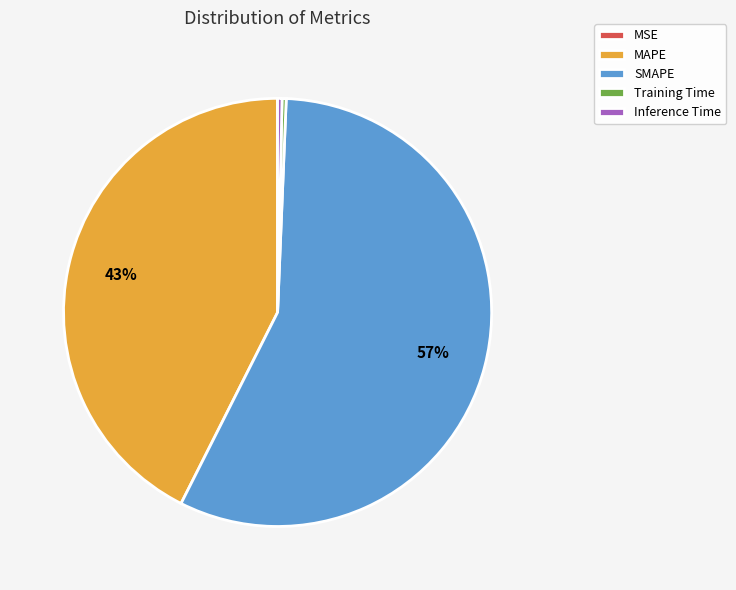

What is the largest slice in the pie chart?

SMAPE